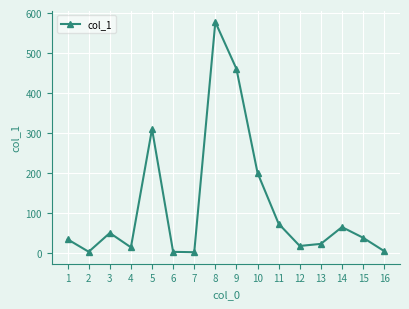

How many points are lower than both their immediate neighbors (excluding endpoints)?

4